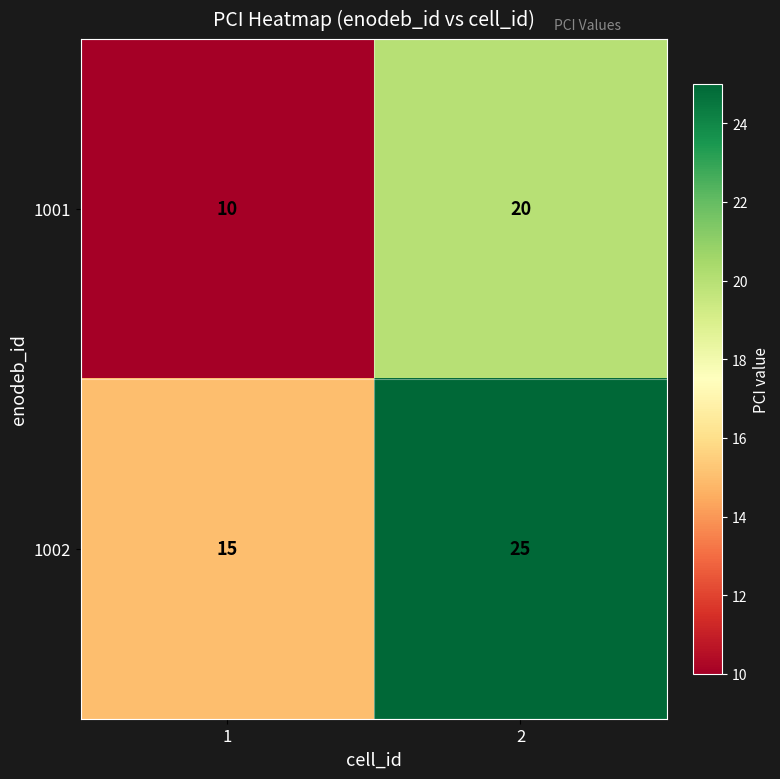

List the series in order of their overall mean, highest first.

1002, 1001